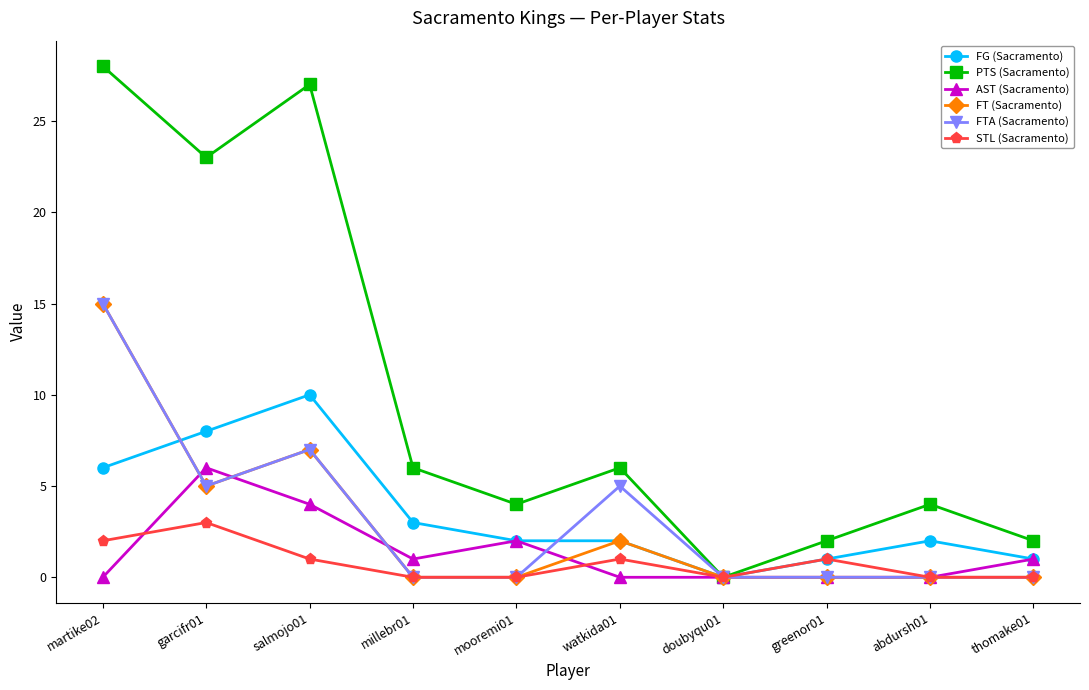

Which series changed the most between millebr01 and watkida01?

FTA (Sacramento)